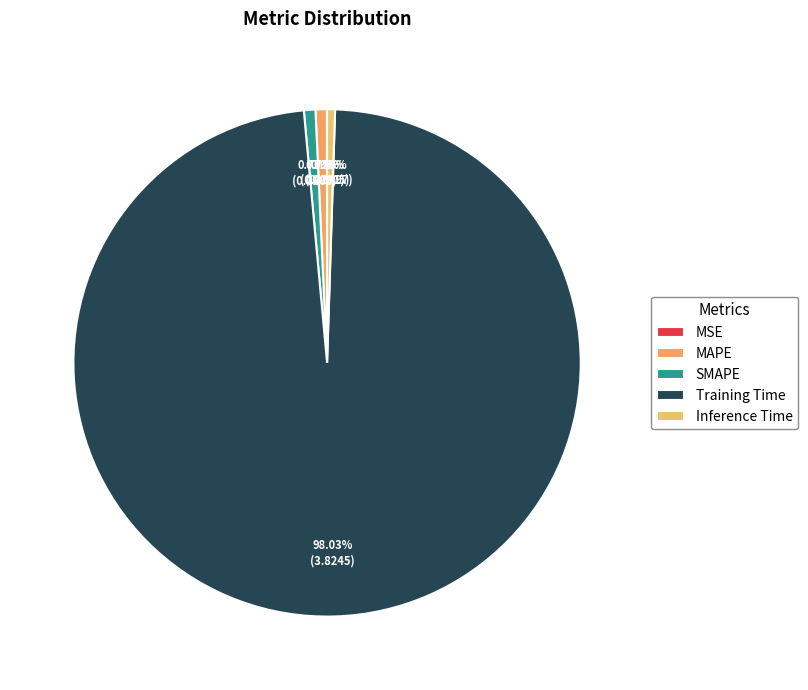

What is the largest slice in the pie chart?

Training Time